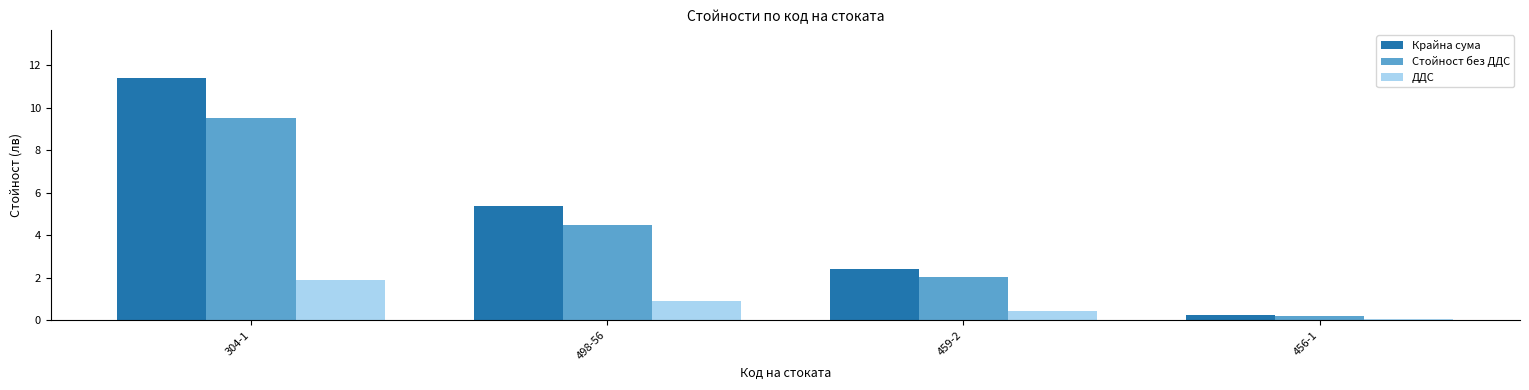

Which series changed the most between 304-1 and 459-2?

Крайна сума